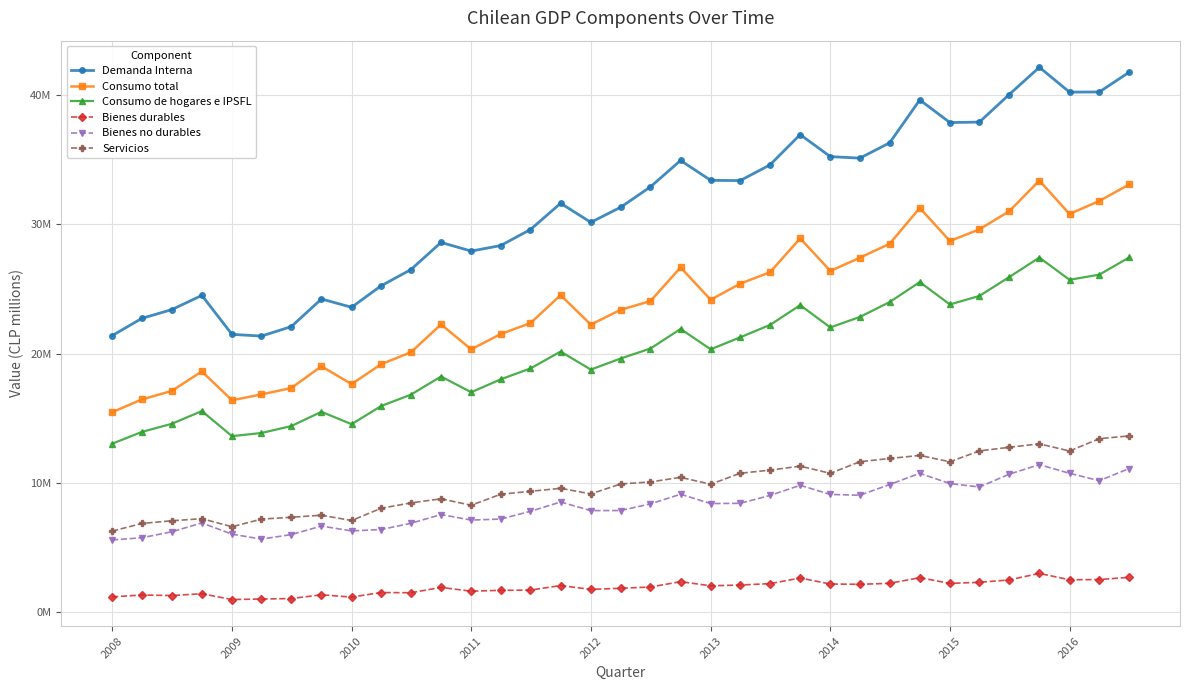

Is this an area chart (filled region under the line)?

No